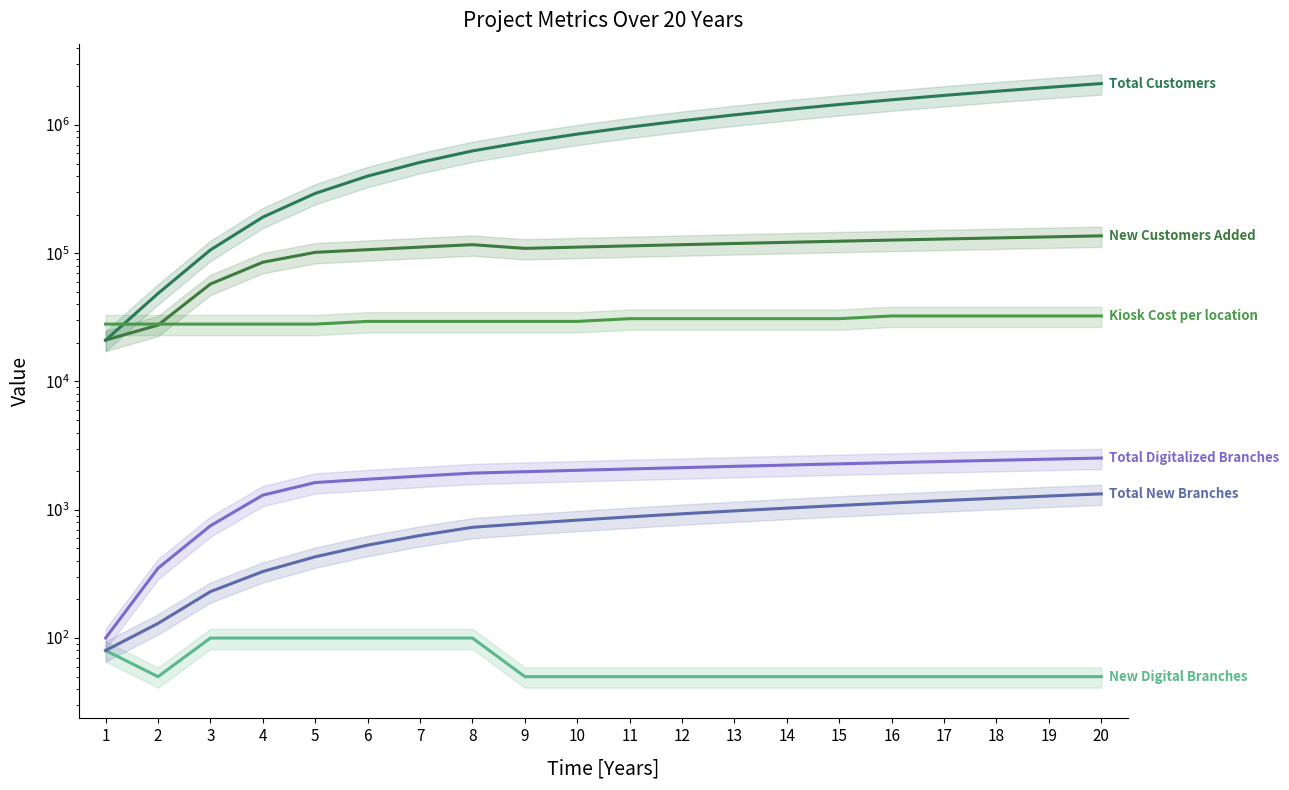

Which label corresponds to the smallest value in the chart?

2